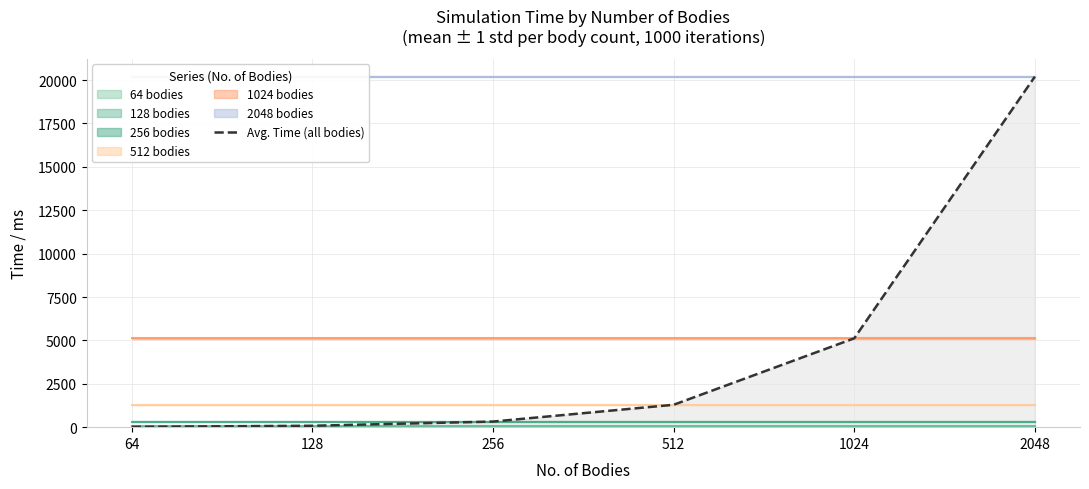

Rank the categories by value from lowest to highest.

64, 128, 256, 512, 1024, 2048